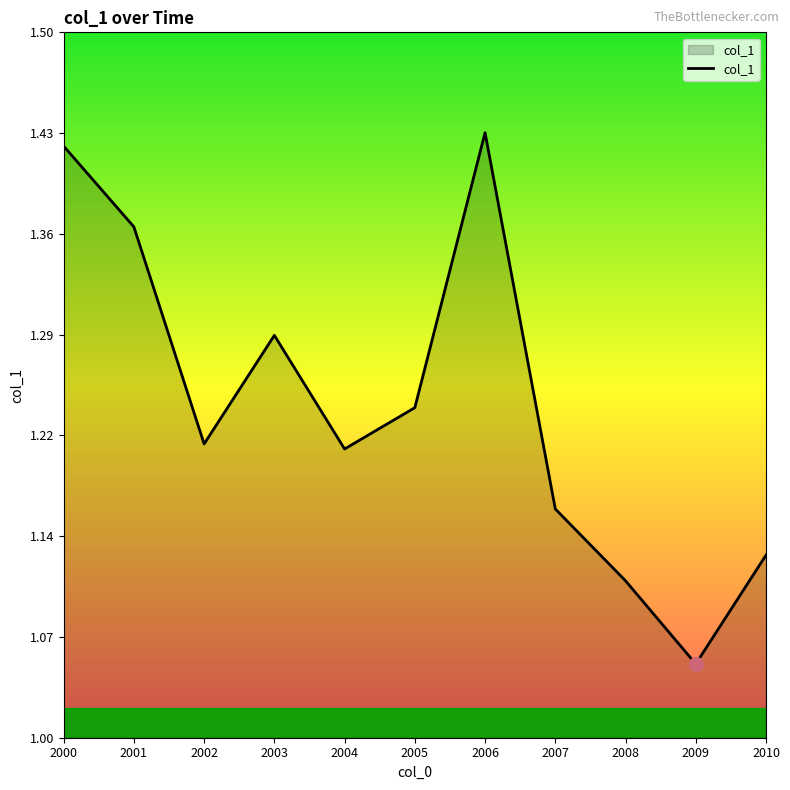

True or false: the data shows 0.3 at 2009.

False